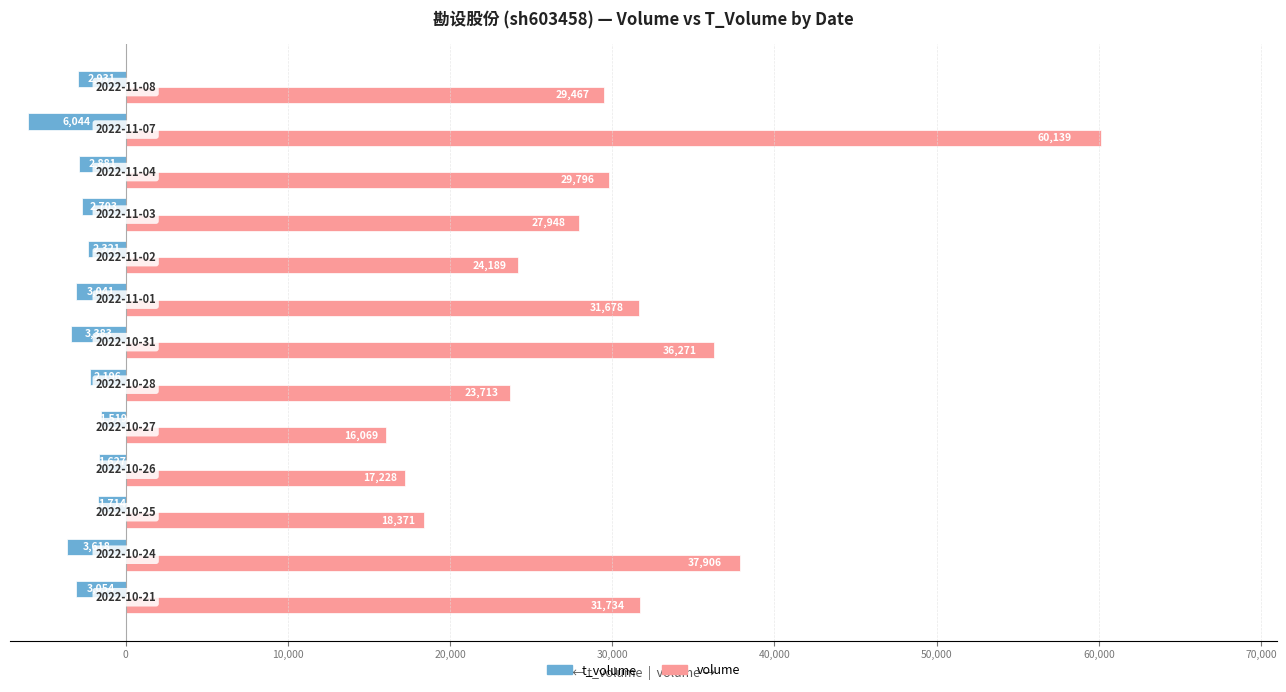

What are all the series names shown in the legend?

t_volume, volume